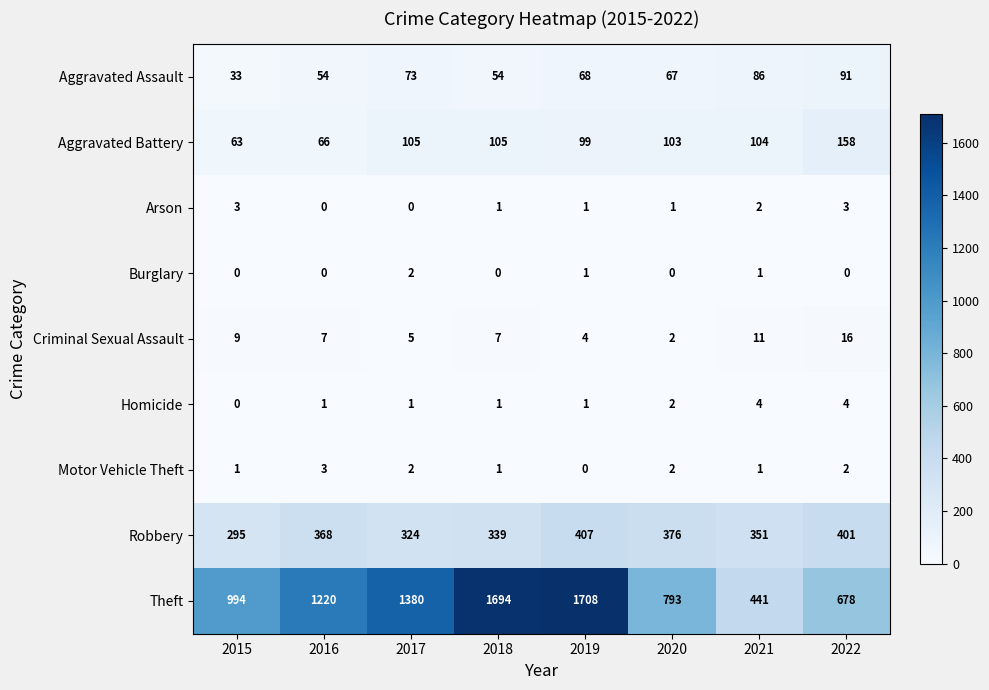

What is the sum of the Theft values at 2020 and 2016?

2013